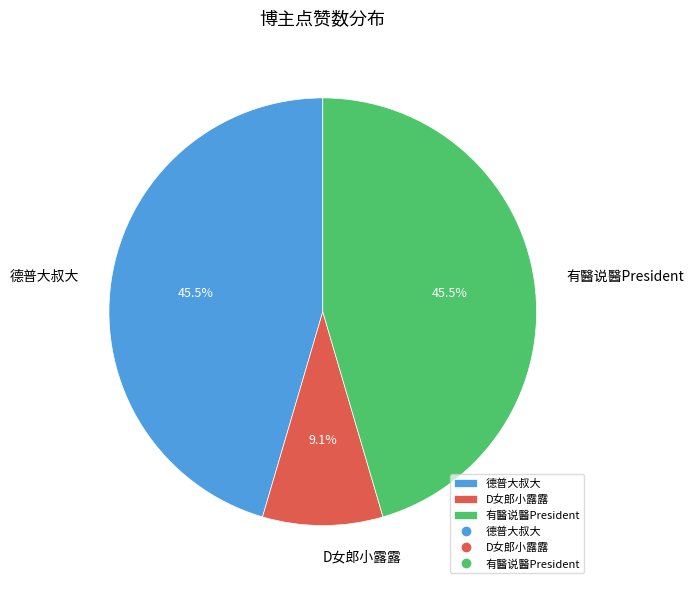

To the nearest percent, what percentage of the pie is D女郎小露露?

9%